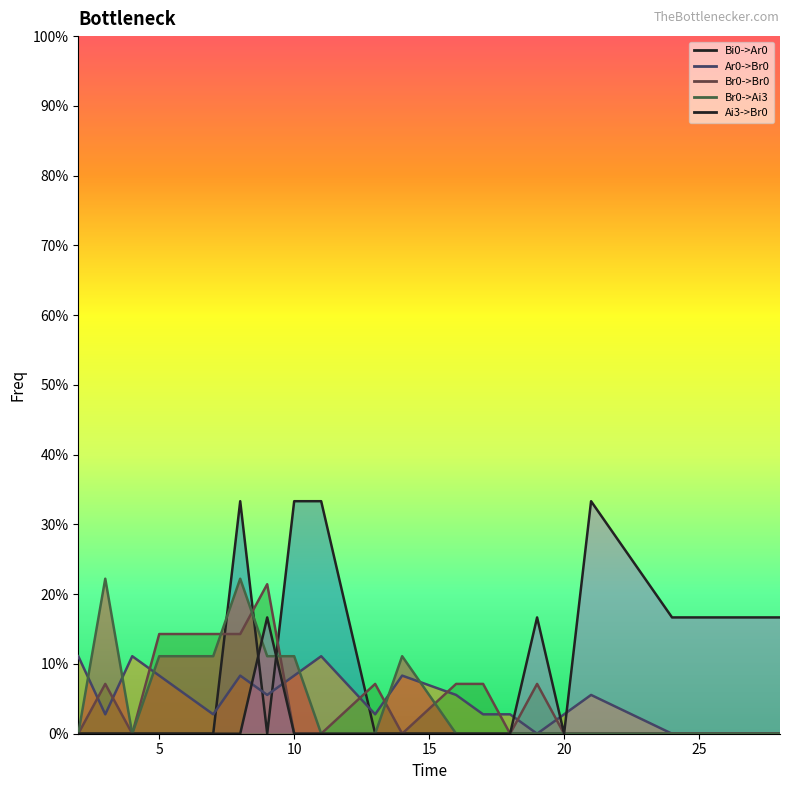

Which series ends up on top after the final intersection of Bi0->Ar0 (line) and Br0->Br0 (line)?

Br0->Br0 (line)